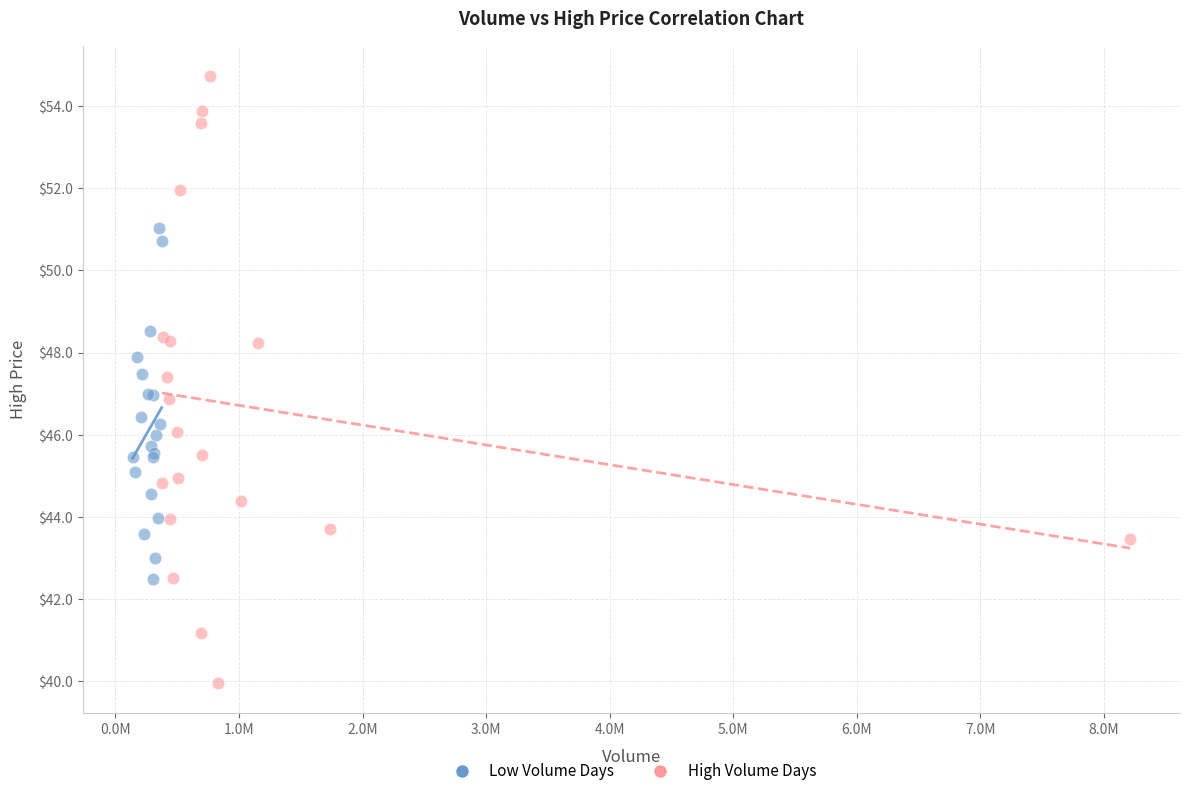

What are all the series names shown in the legend?

Low Volume Days, High Volume Days